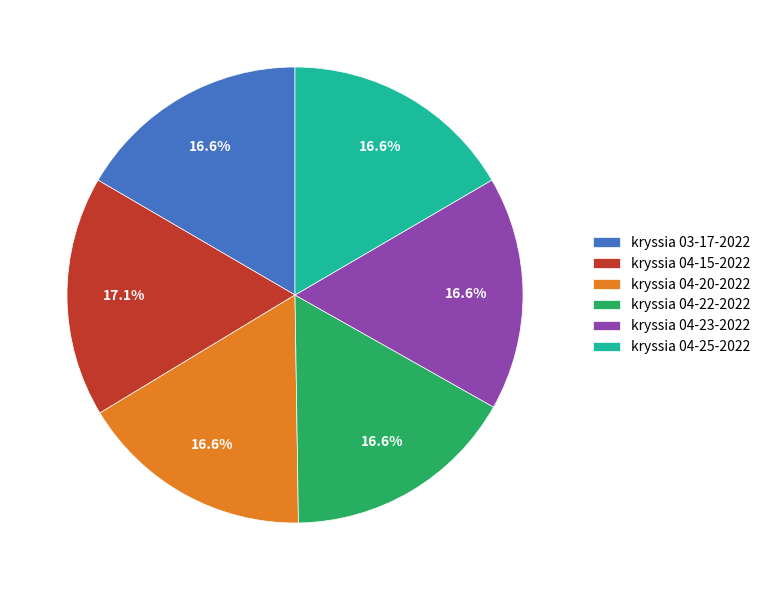

What percentage is NOT represented by kryssia 03-17-2022?

83.4%